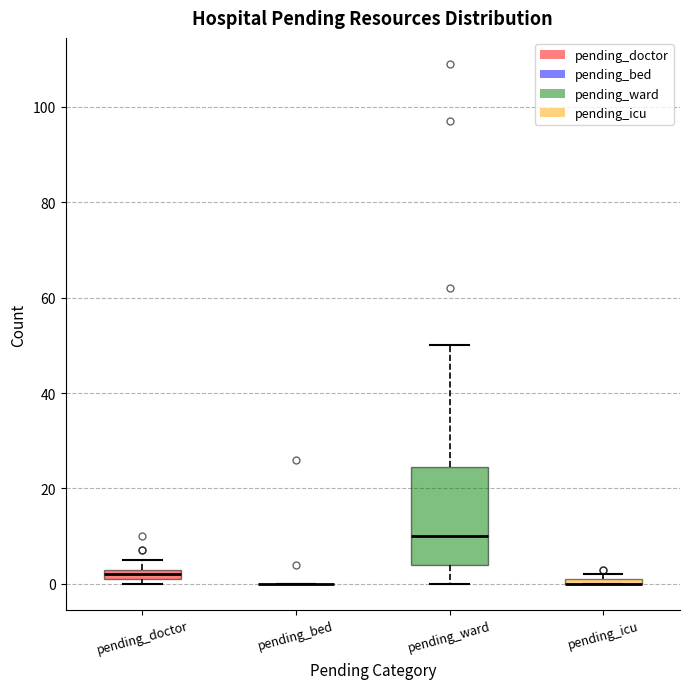

Where does the median line of the box for pending_ward sit on the y-axis? The values are not printed on the chart, so give them approximately, as read against the axis.

10